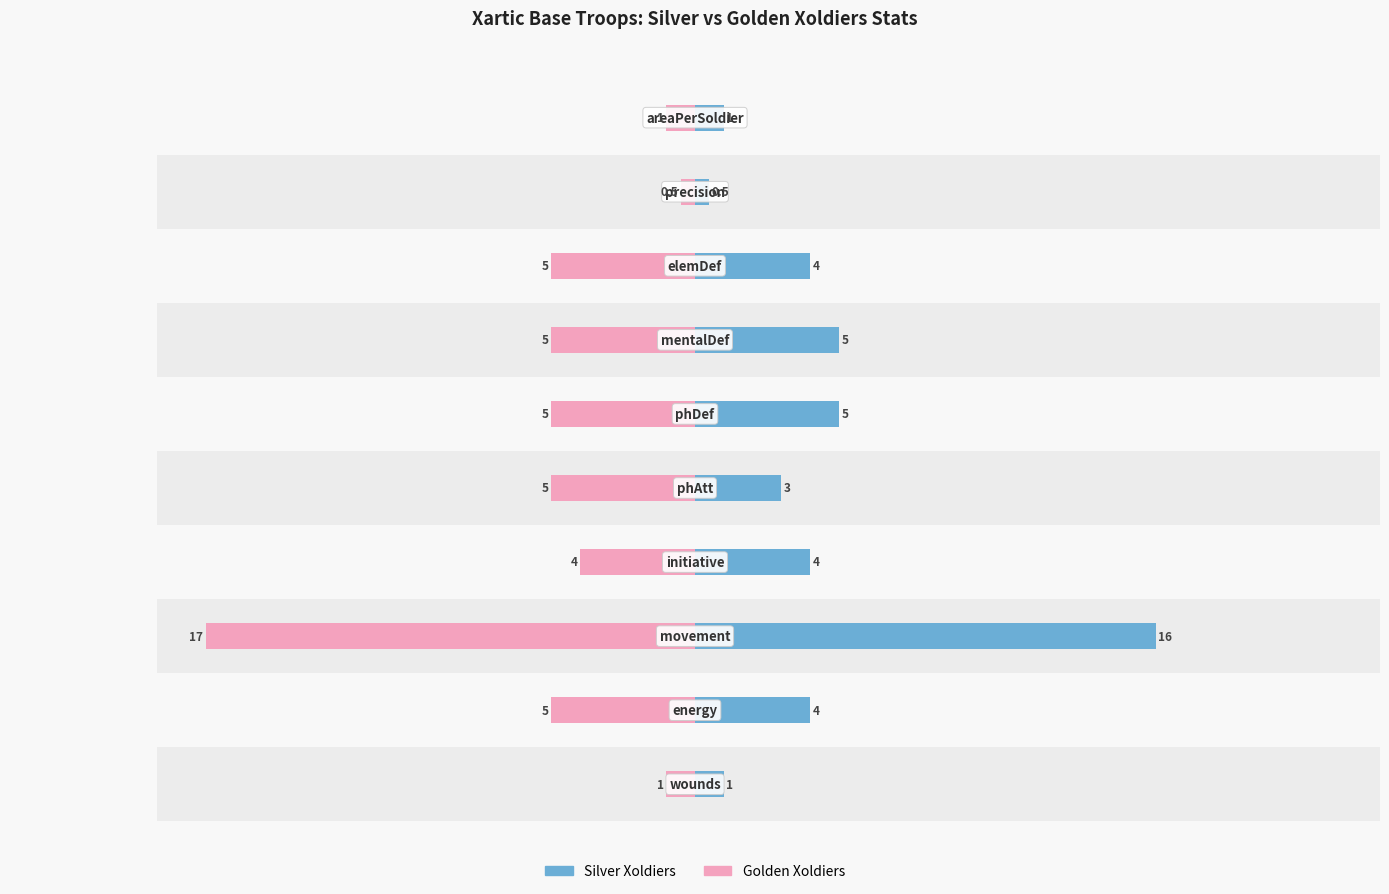

How many data points does each series have?

10